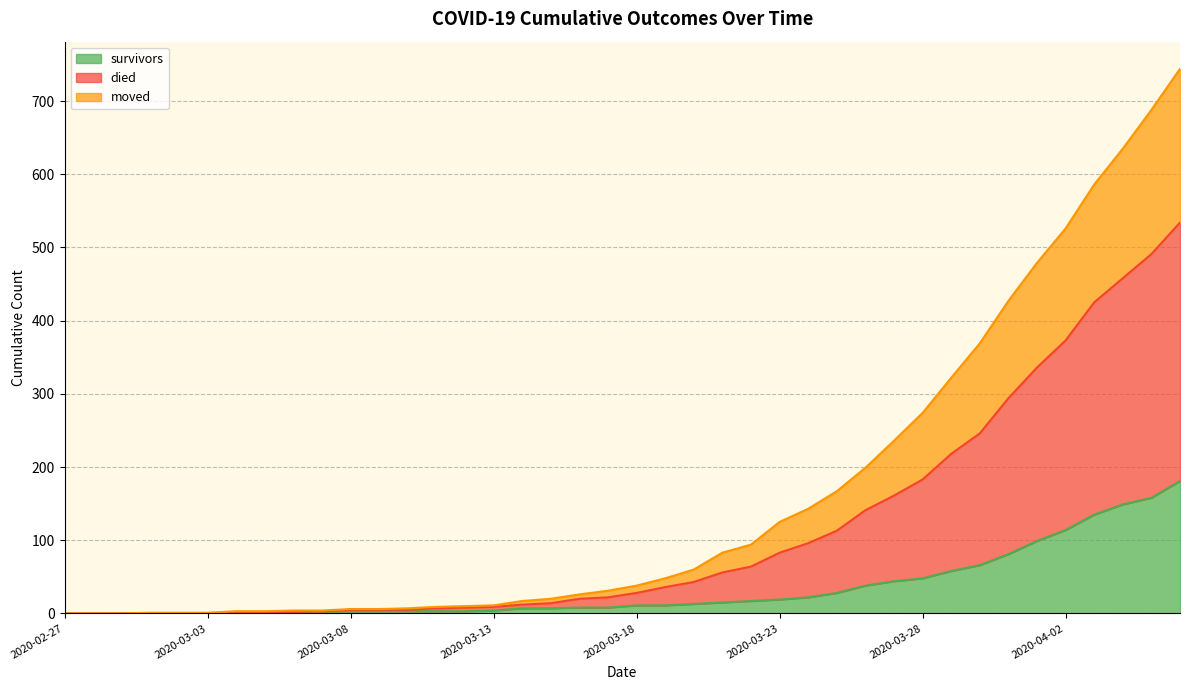

What is the value of the moved point at the 9th from the left?

2